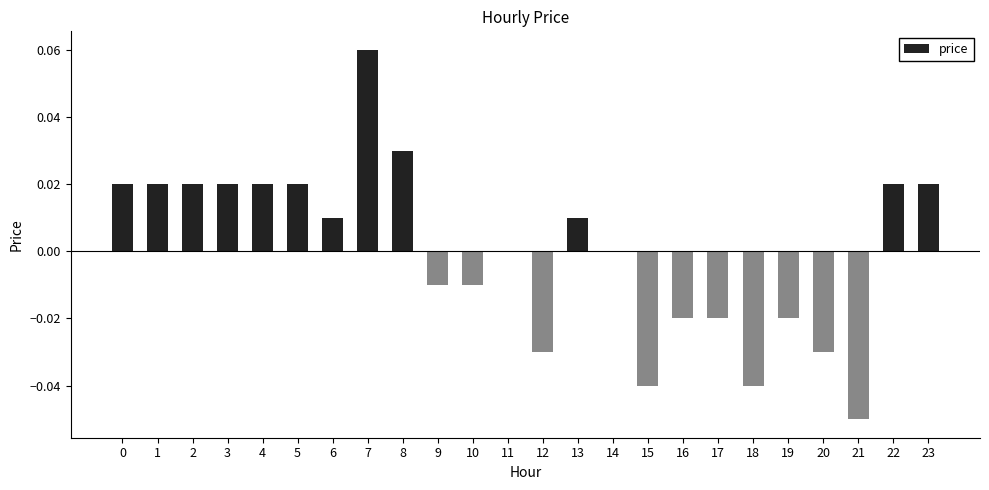

True or false: the data shows -0.0 at 17.

True